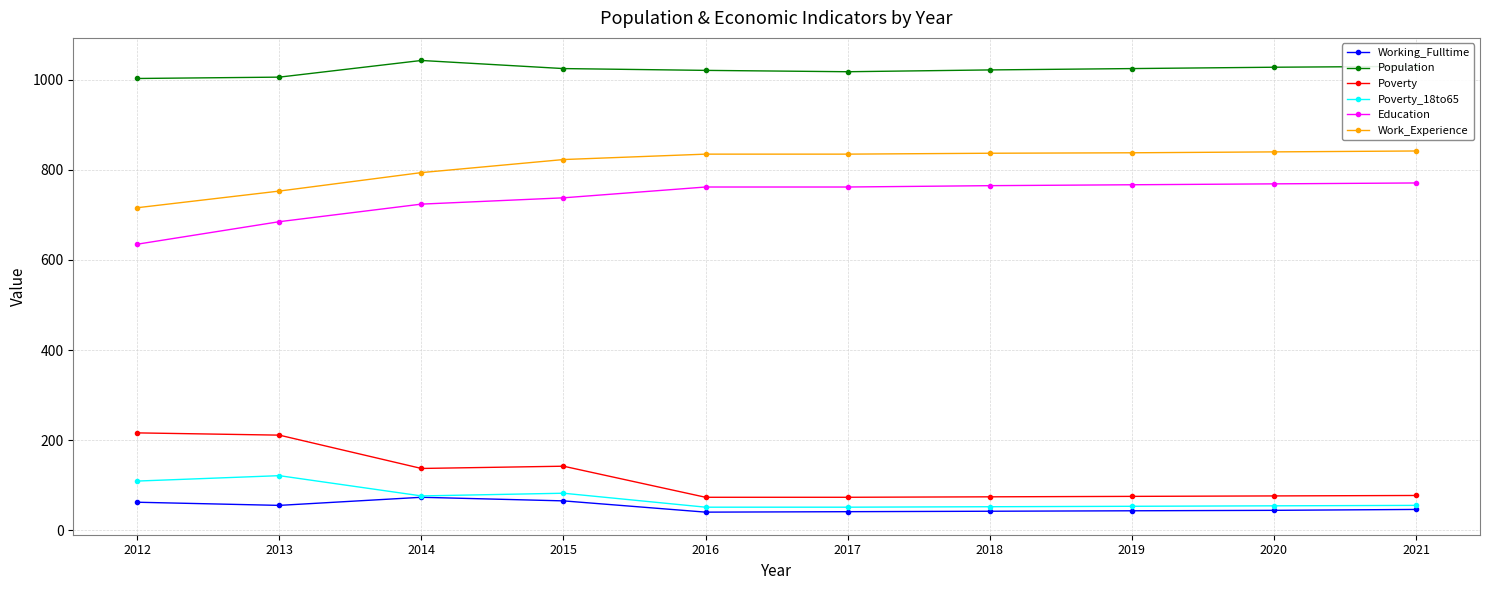

Is it true that Population equals 417 at 2013?

False